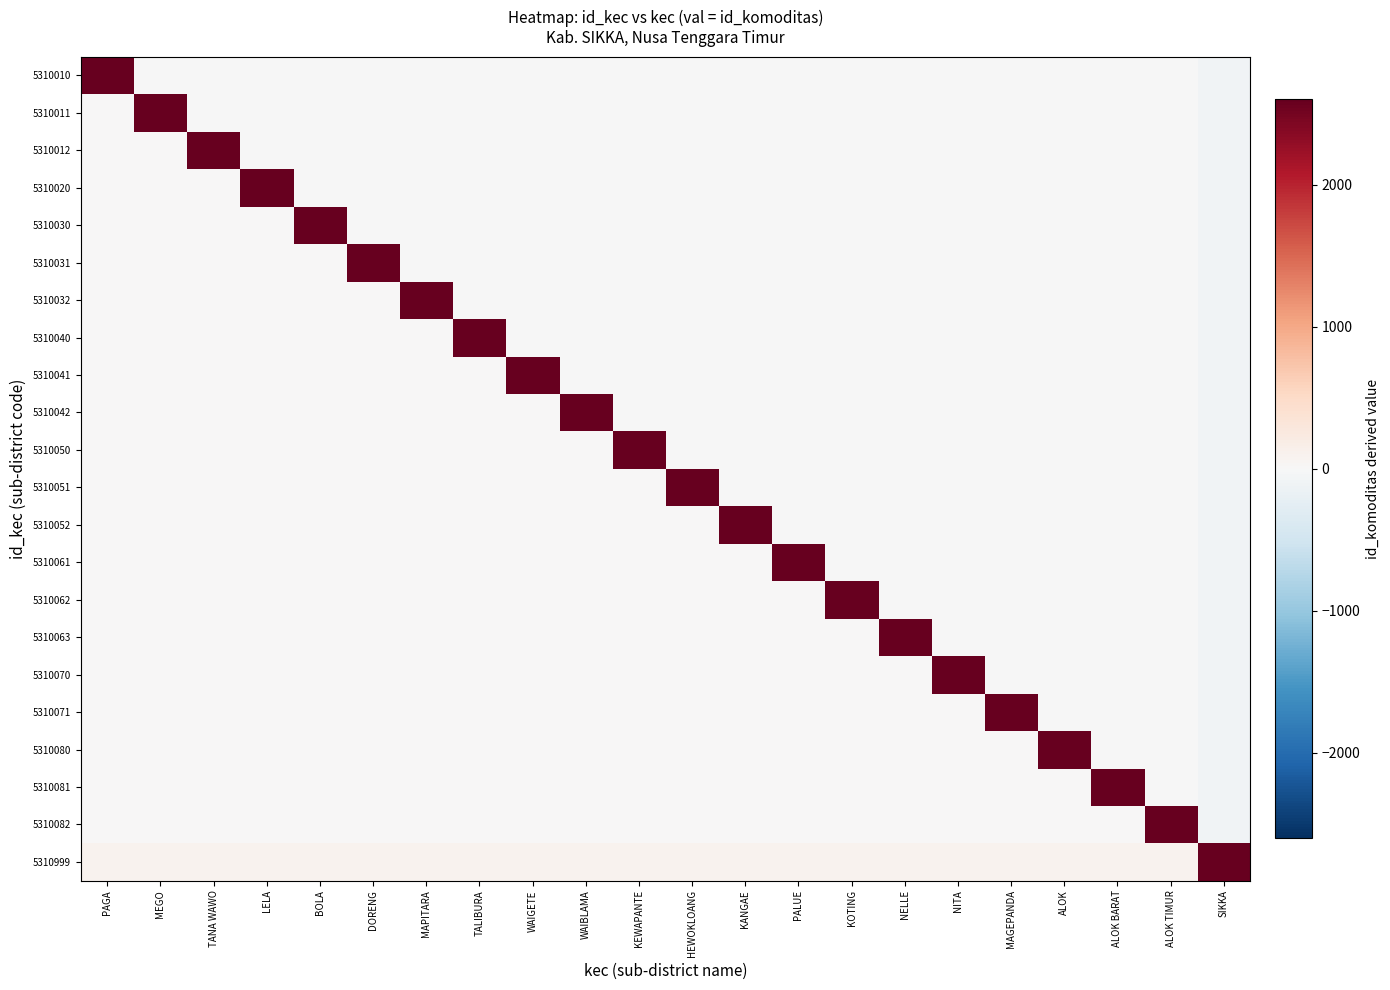

What is the smallest value displayed?

-98.9